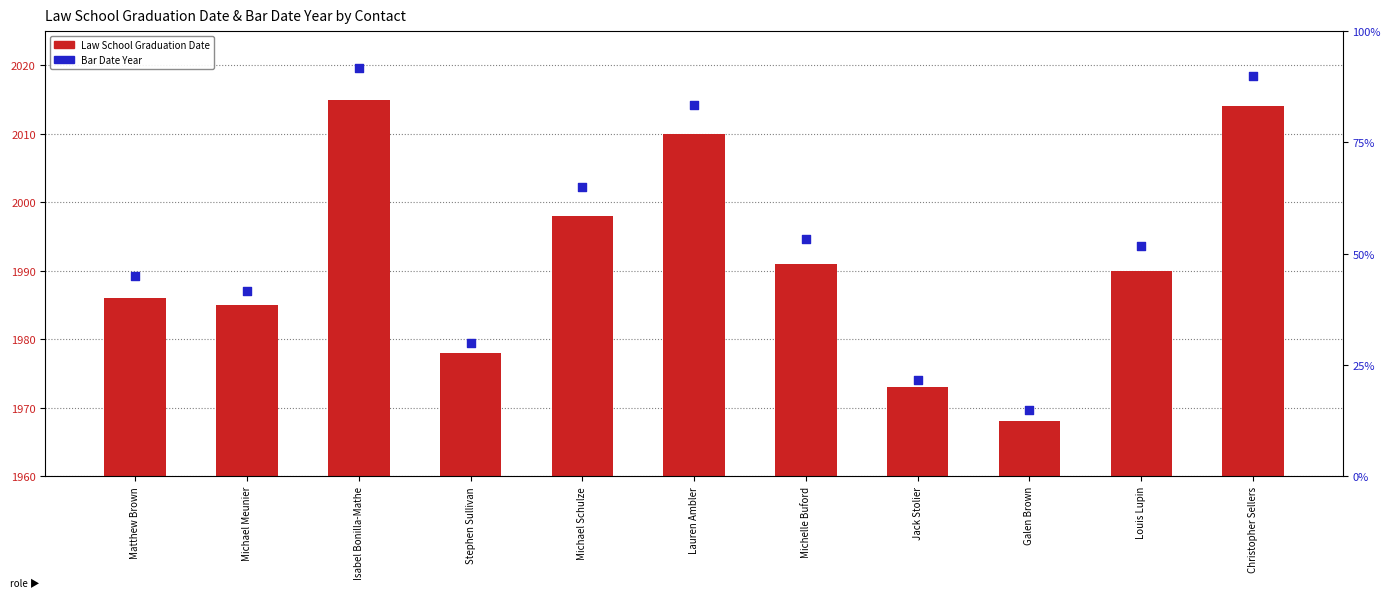

Is the value of Law School Graduation Date at Michael Schulze greater than the value of Bar Date Year at Michelle Buford?

Yes